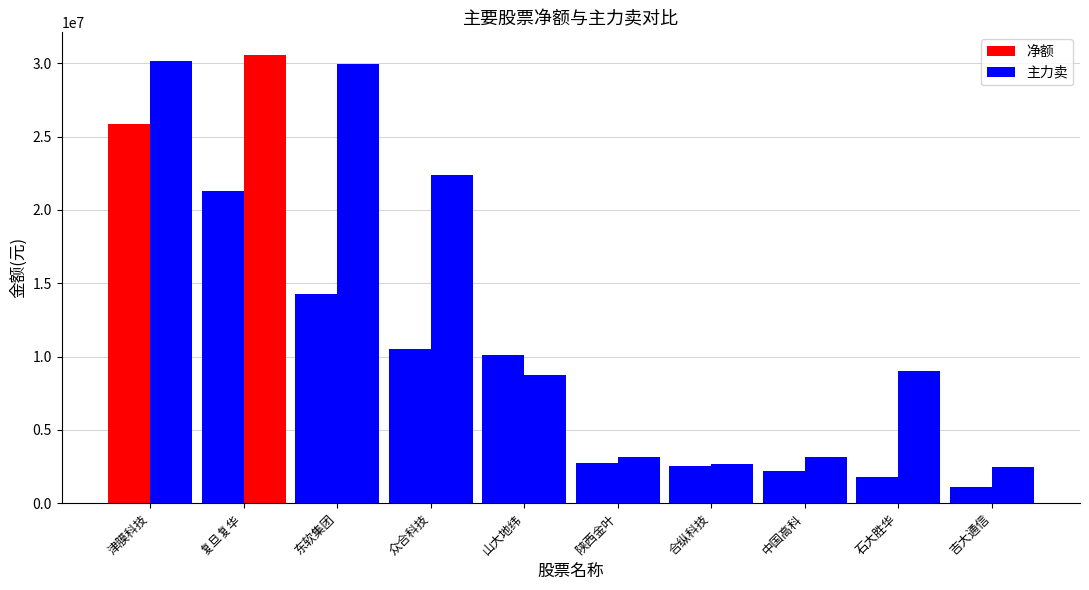

What is the approximate value of 净额 at 东软集团?

14284746